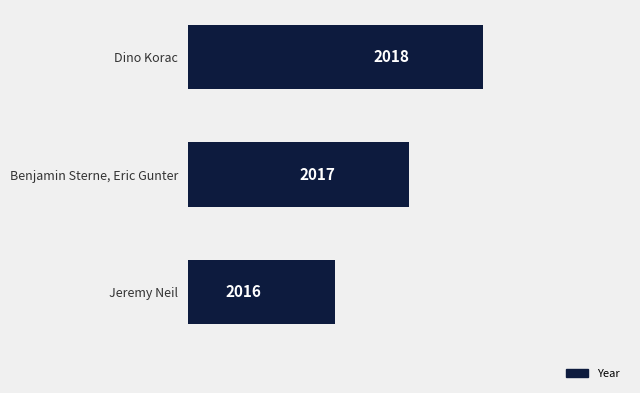

Which has a higher value, Jeremy Neil or Dino Korac?

Dino Korac